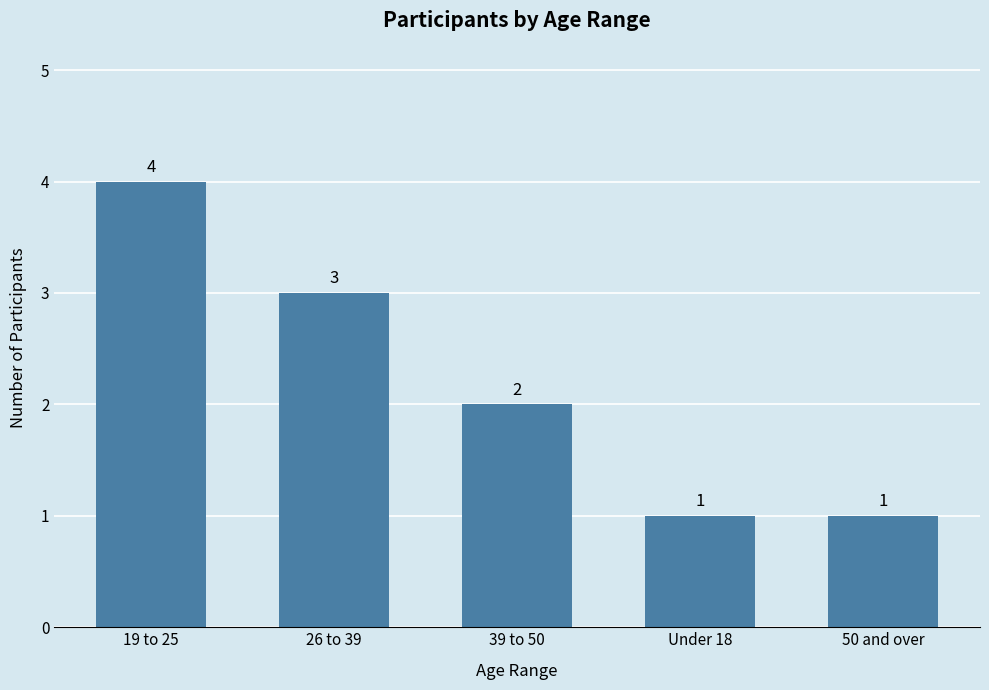

How many distinct data groups are displayed?

1